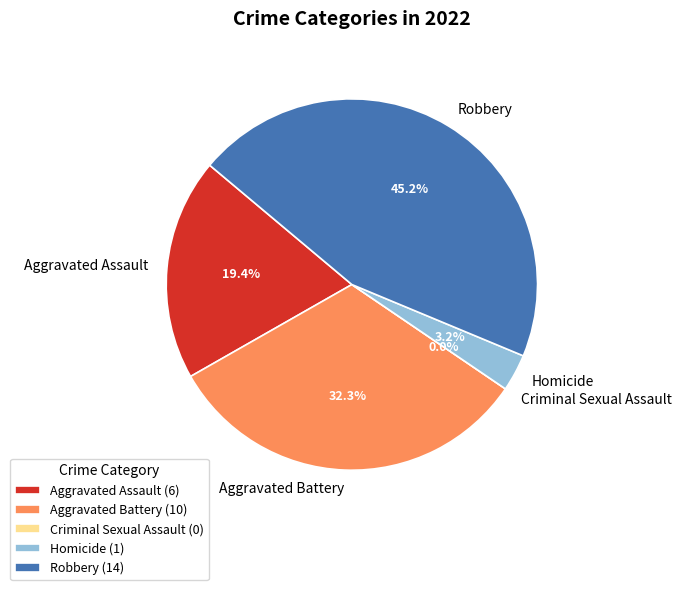

True or false: Robbery accounts for 45% of the total.

True